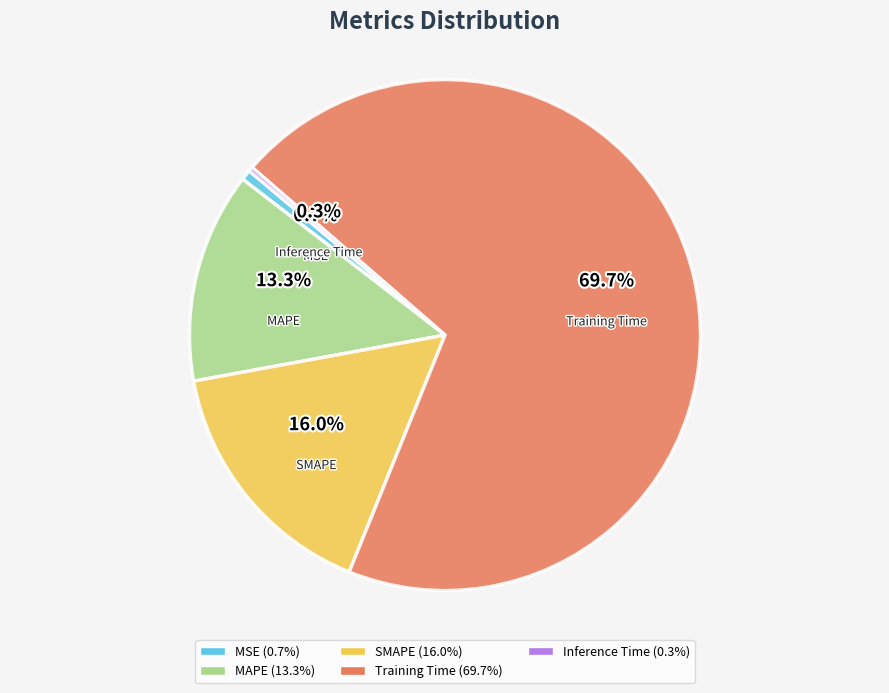

Which category accounts for the majority?

Training Time